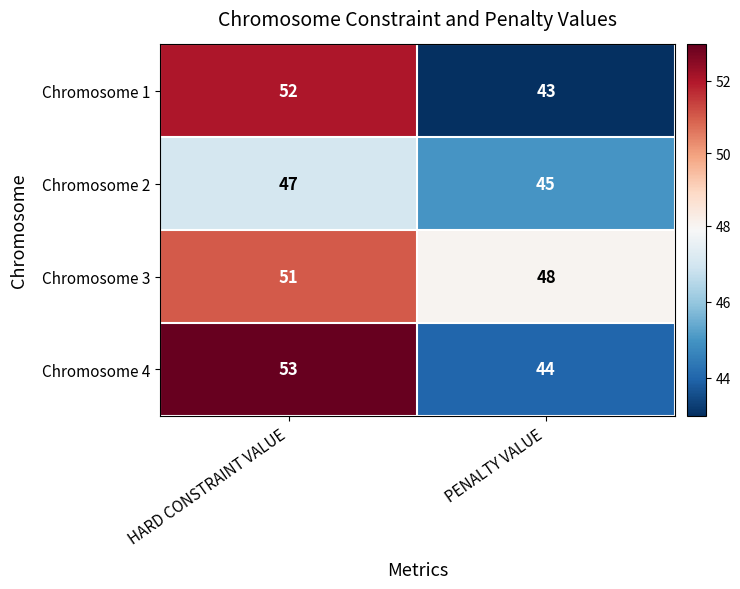

At PENALTY VALUE, list the series in order from smallest to largest.

Chromosome 1, Chromosome 4, Chromosome 2, Chromosome 3